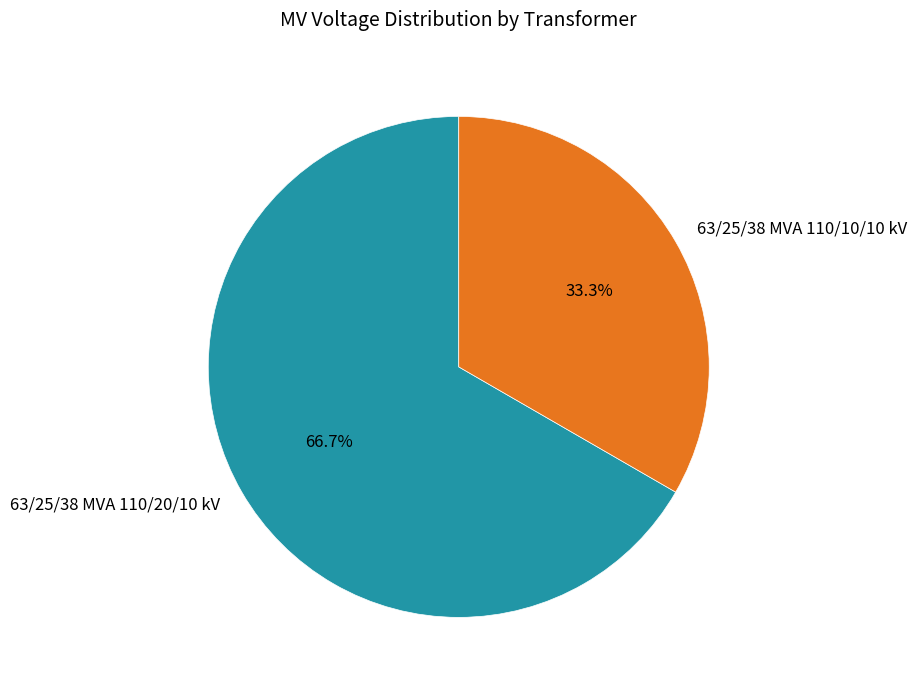

To the nearest percent, what is the difference between the largest and smallest slice percentages?

33%